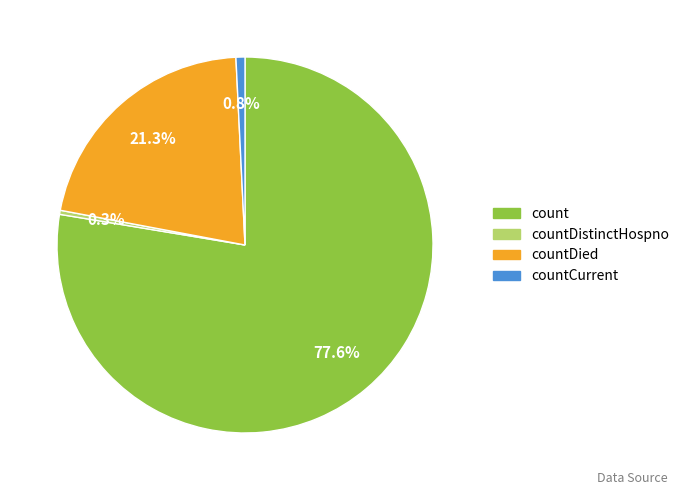

To the nearest percent, what portion does countCurrent represent?

1%